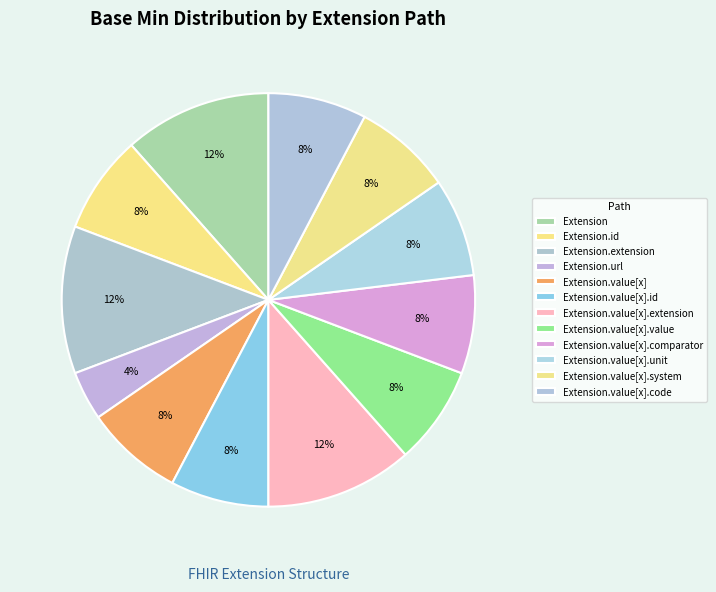

How many segments does this pie chart have?

12